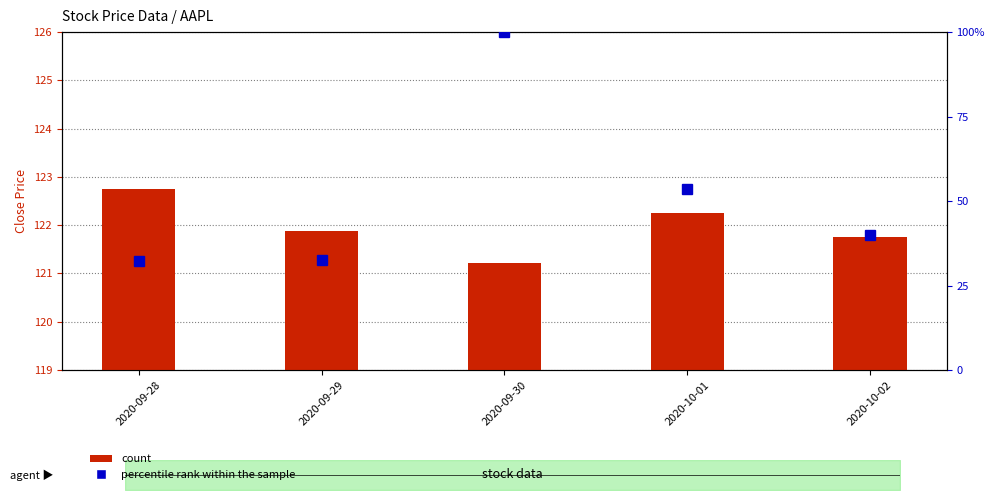

The Close series shows 174.9 at 2020-09-29. True or false?

False